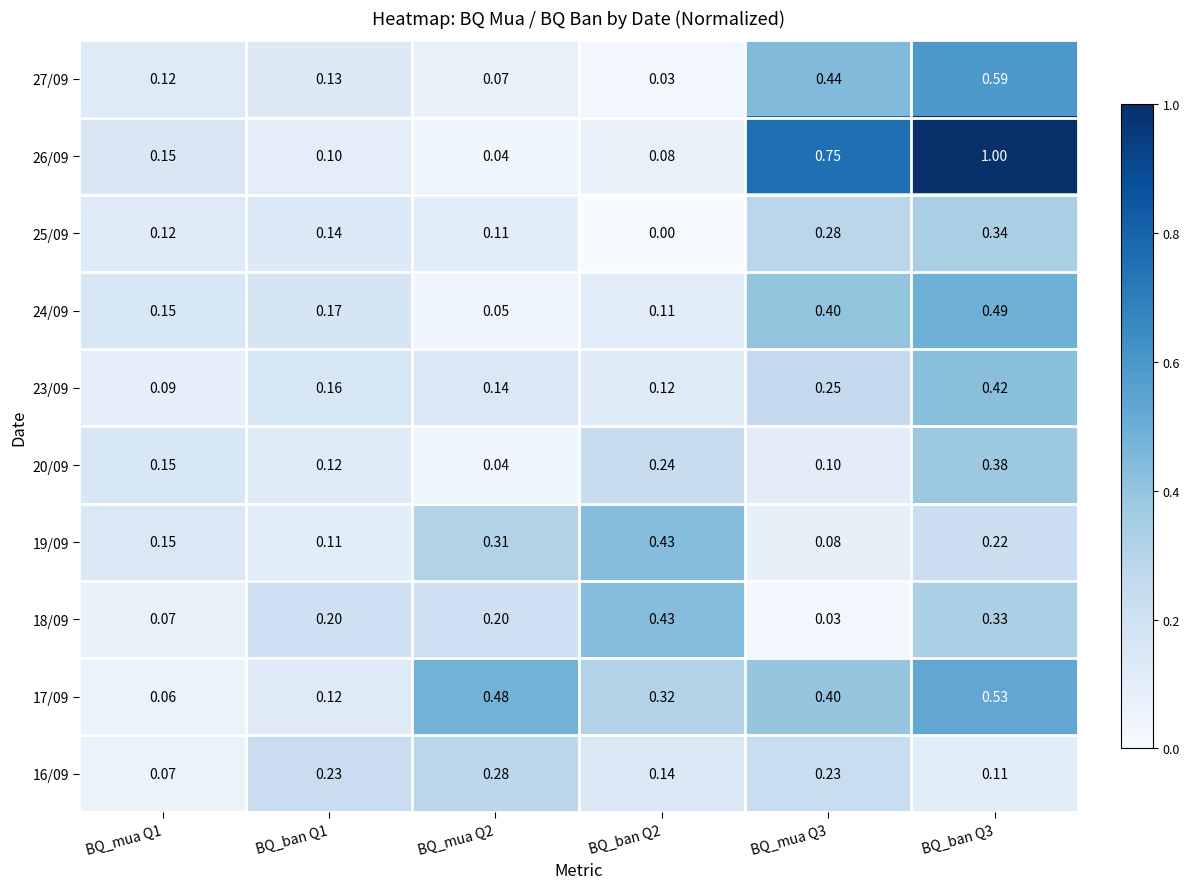

Is the value of 19/09 at BQ_ban Q1 greater than the value of 27/09 at BQ_ban Q1?

No